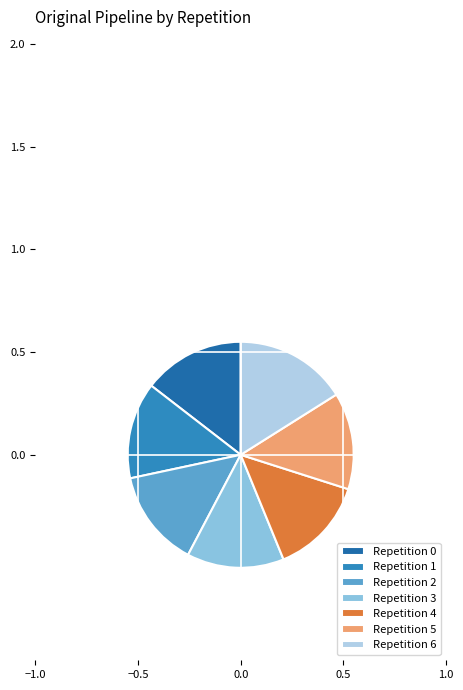

Rank the categories by value from highest to lowest.

6, 0, 2, 3, 4, 5, 1